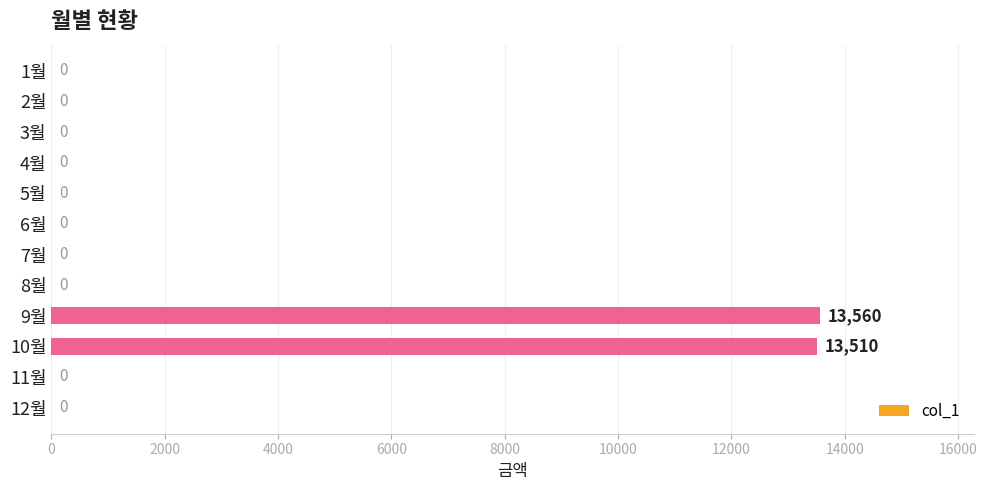

Reading right to left, extract all data points from this chart.

0	0	13510	13560	0	0	0	0	0	0	0	0